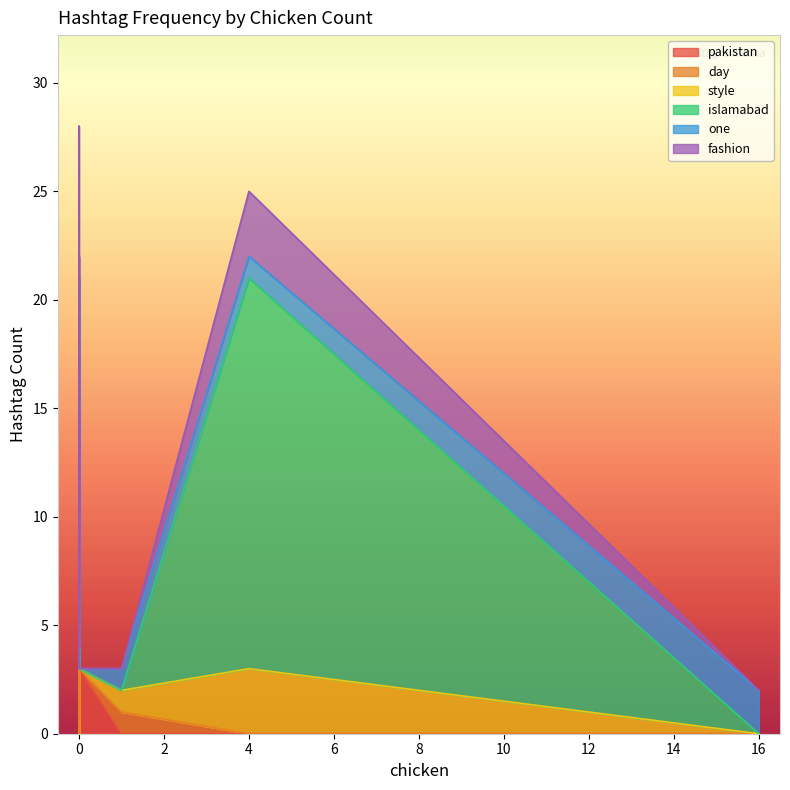

The one series shows 1 at 0. True or false?

False